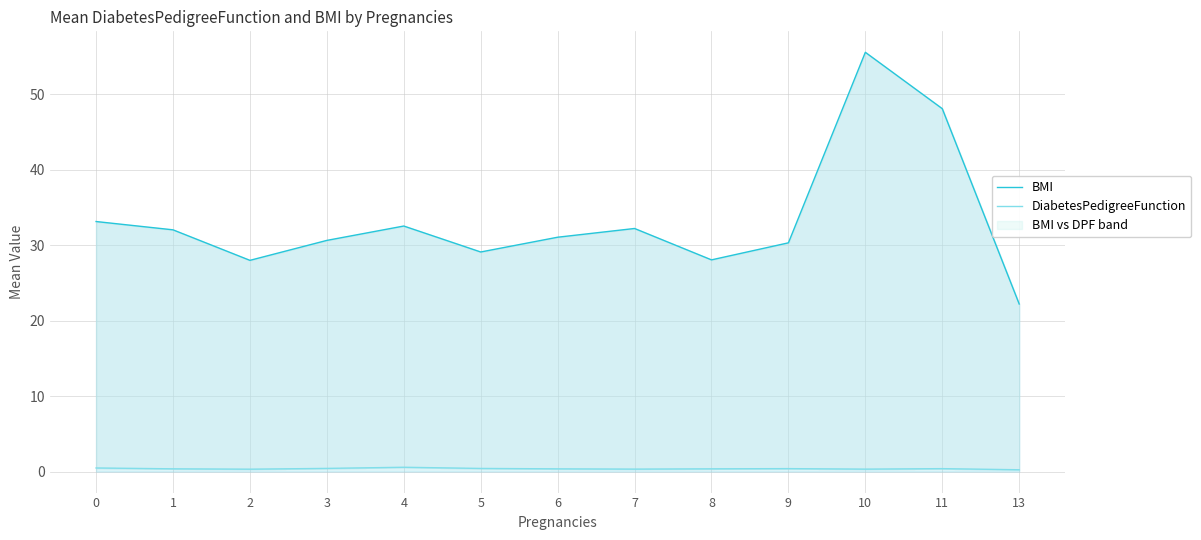

Which series has the widest spread of values?

BMI